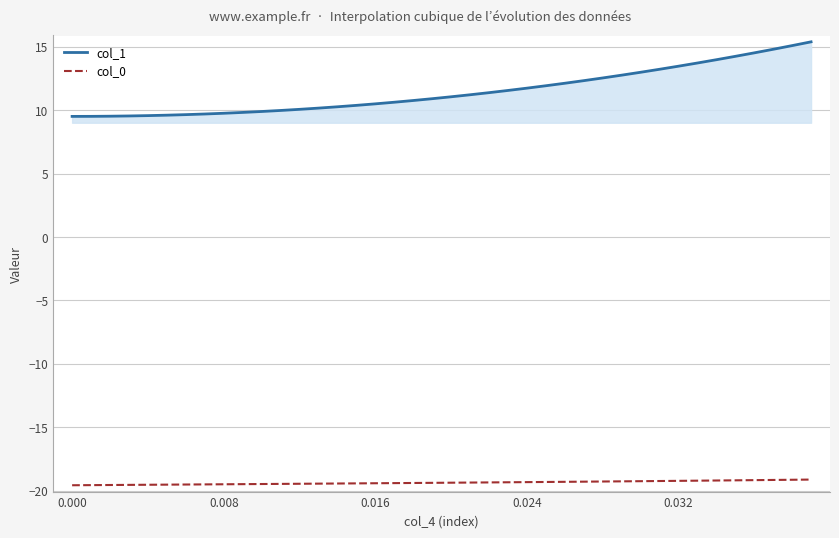

Which series has the largest range (max minus min)?

col_1